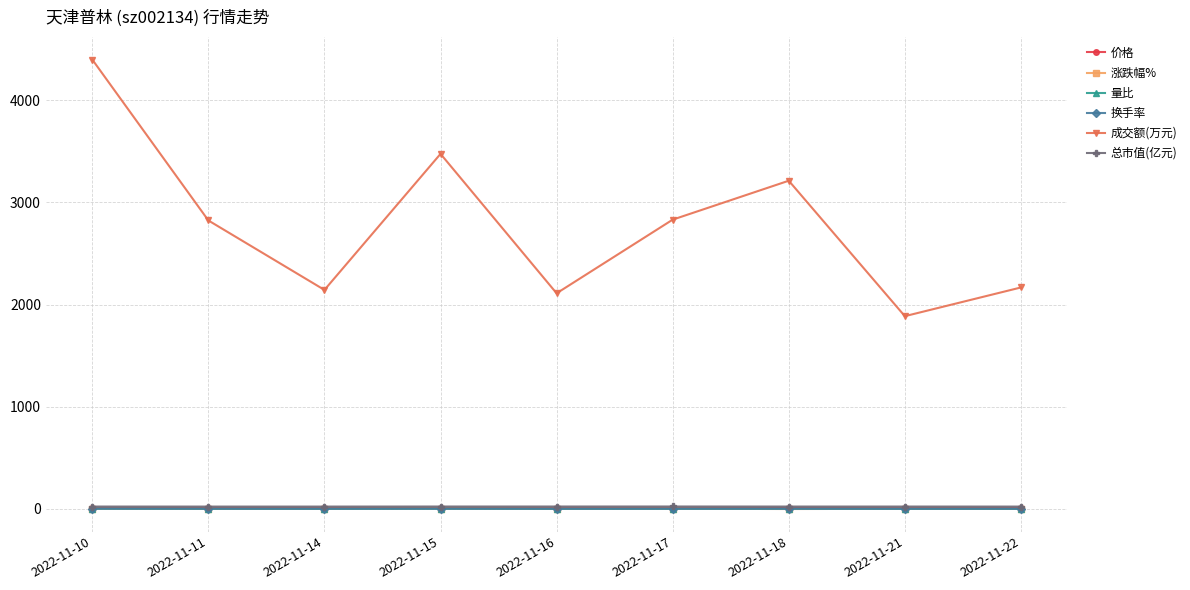

How many lines are shown in the chart?

6